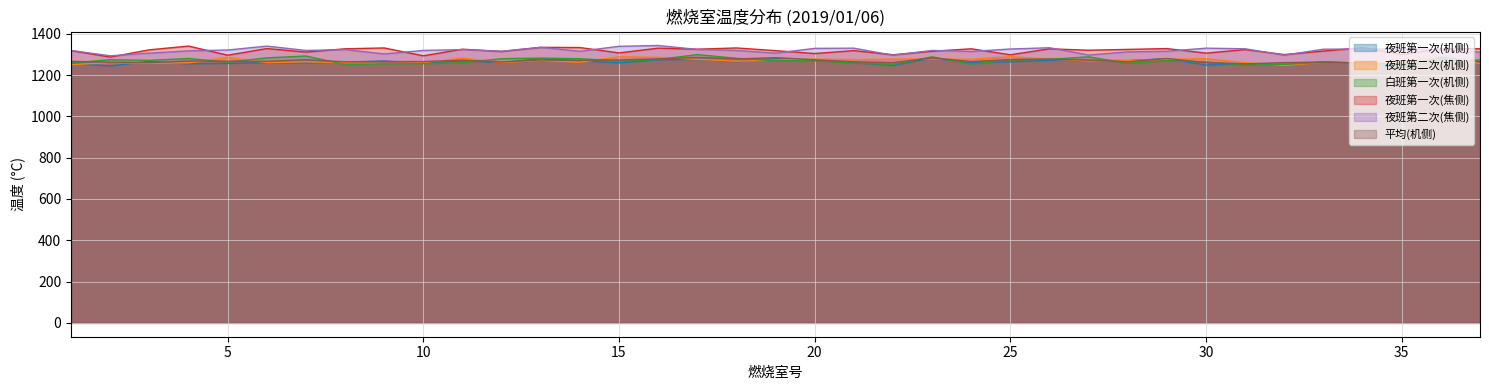

Where is the first local maximum for 夜班第二次(机侧)?

2